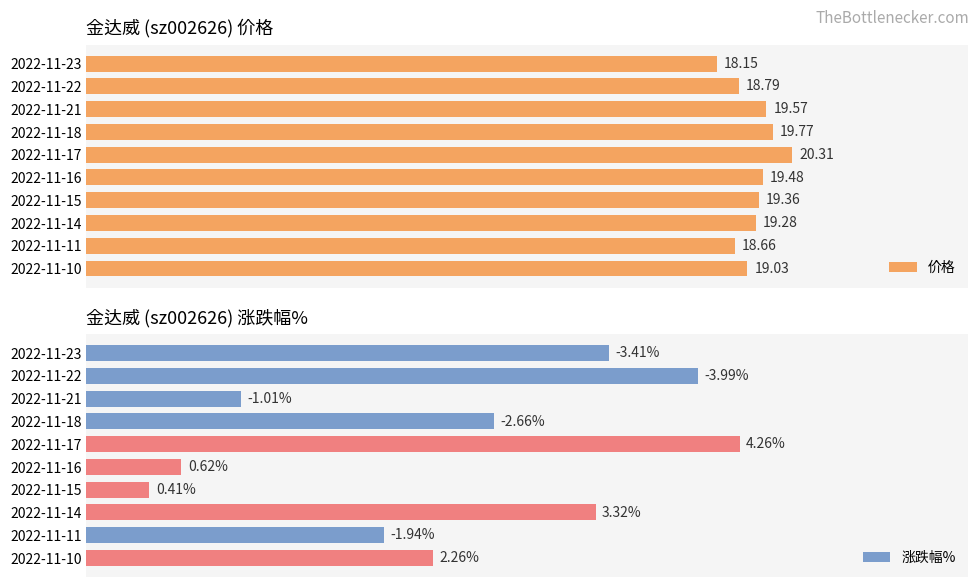

Rank the categories by 价格 value from highest to lowest.

2022-11-17, 2022-11-18, 2022-11-21, 2022-11-16, 2022-11-15, 2022-11-14, 2022-11-10, 2022-11-22, 2022-11-11, 2022-11-23